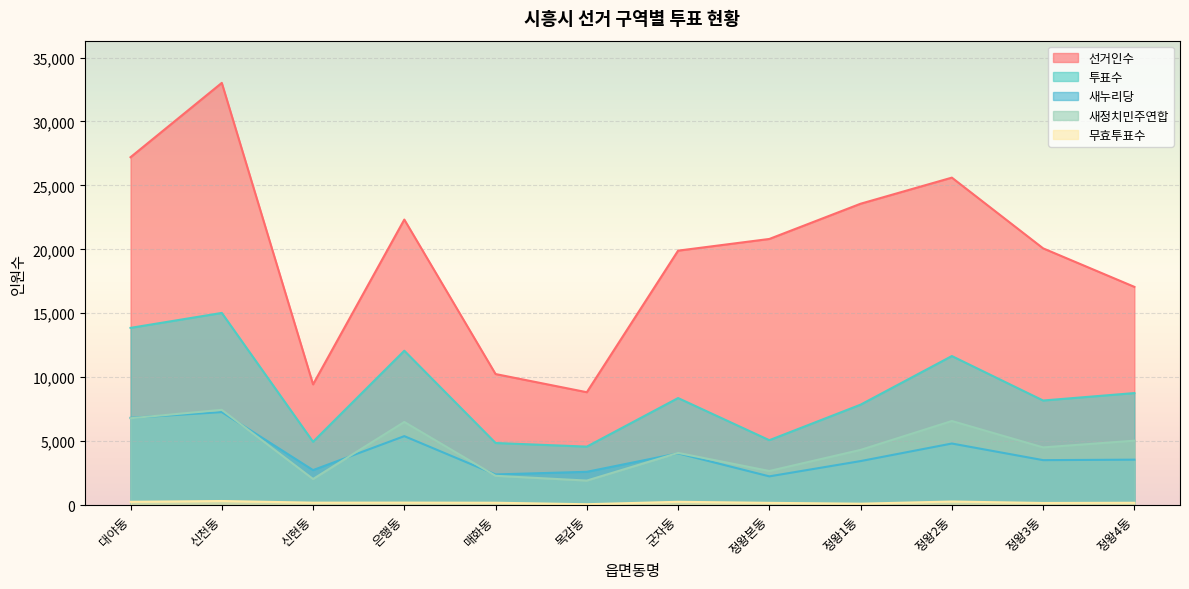

Reading left to right, what are all the values shown in this chart?

선거인수: 대야동=27204	신천동=33018	신현동=9435	은행동=22327	매화동=10243	목감동=8822	군자동=19895	정왕본동=20810	정왕1동=23566	정왕2동=25607	정왕3동=20075	정왕4동=17063
투표수: 대야동=13855	신천동=15024	신현동=4945	은행동=12067	매화동=4851	목감동=4567	군자동=8366	정왕본동=5069	정왕1동=7849	정왕2동=11651	정왕3동=8173	정왕4동=8755
새누리당: 대야동=6819	신천동=7267	신현동=2730	은행동=5386	매화동=2390	목감동=2596	군자동=4040	정왕본동=2240	정왕1동=3436	정왕2동=4809	정왕3동=3509	정왕4동=3547
새정치민주연합: 대야동=6786	신천동=7445	신현동=2033	은행동=6494	매화동=2284	목감동=1911	군자동=4076	정왕본동=2661	정왕1동=4311	정왕2동=6570	정왕3동=4506	정왕4동=5033
무효투표수: 대야동=250	신천동=312	신현동=182	은행동=187	매화동=177	목감동=60	군자동=250	정왕본동=168	정왕1동=102	정왕2동=272	정왕3동=158	정왕4동=175